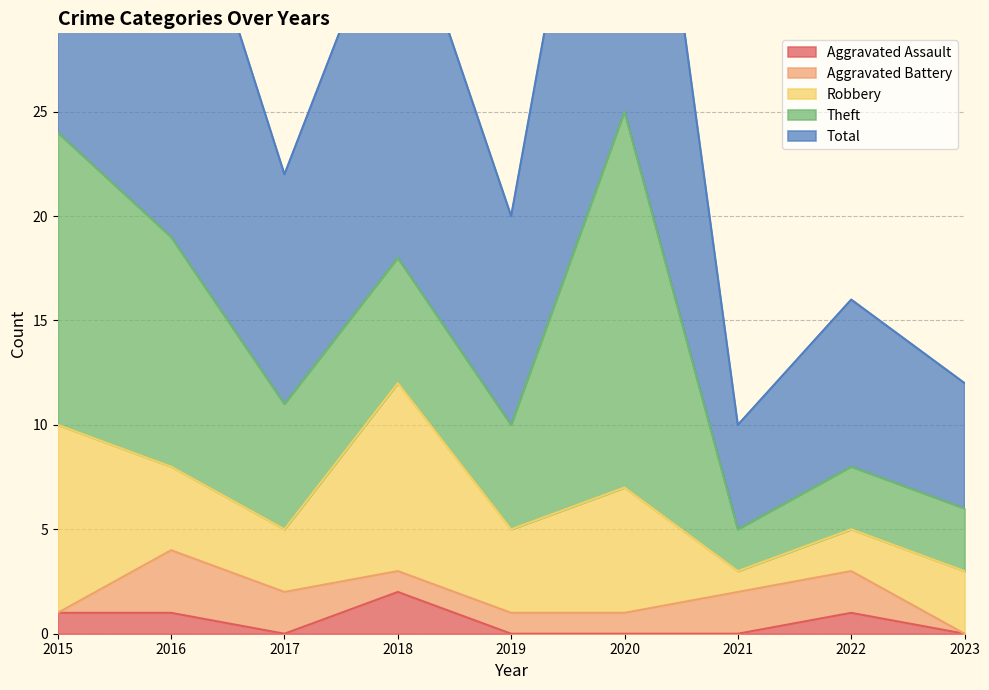

What is the value of the Robbery point at the 7th from the left?

1